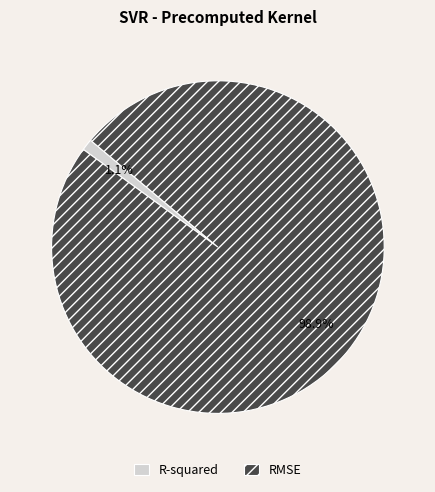

Which slice is the smallest?

R-squared